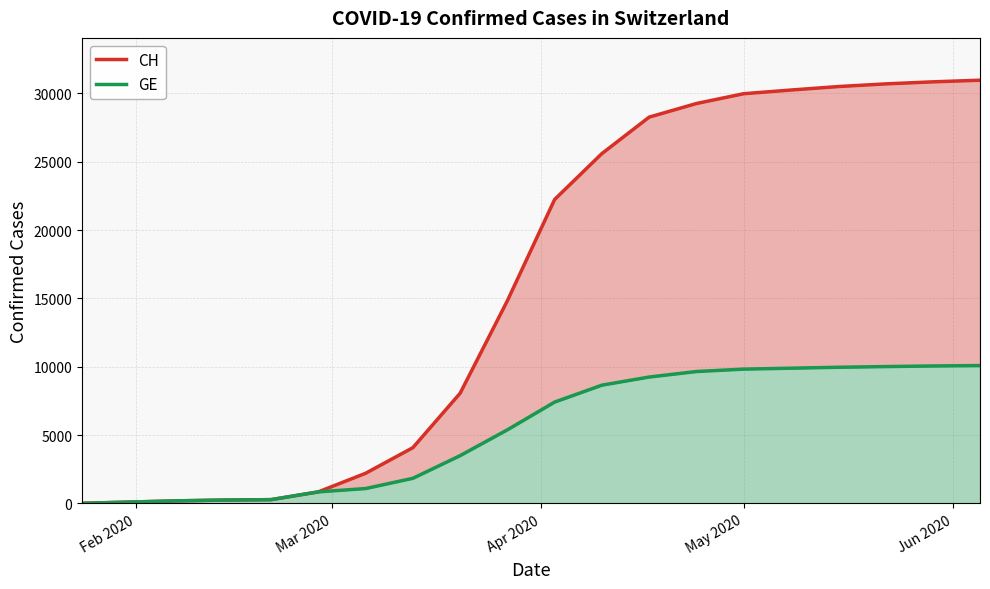

Does the chart display data point markers on the line(s)?

No